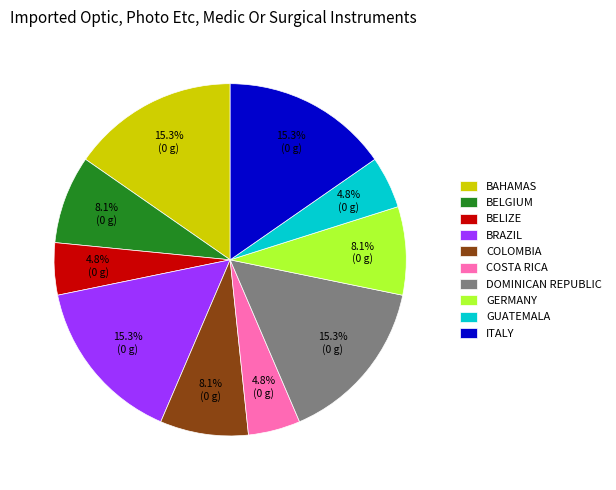

How much of the chart is everything except BAHAMAS?

84.7%